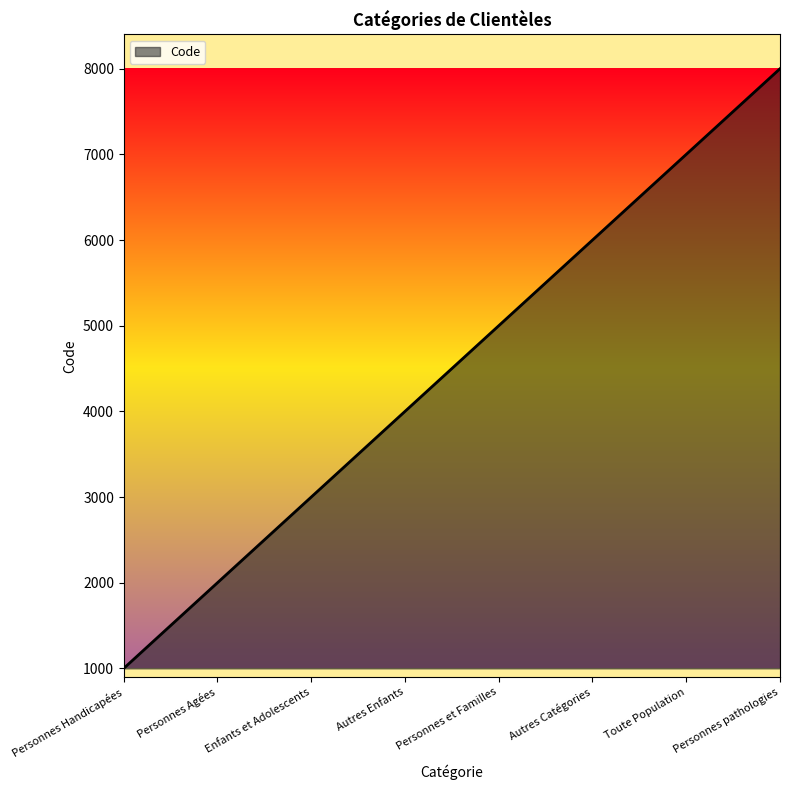

How many series are shown in this chart?

1